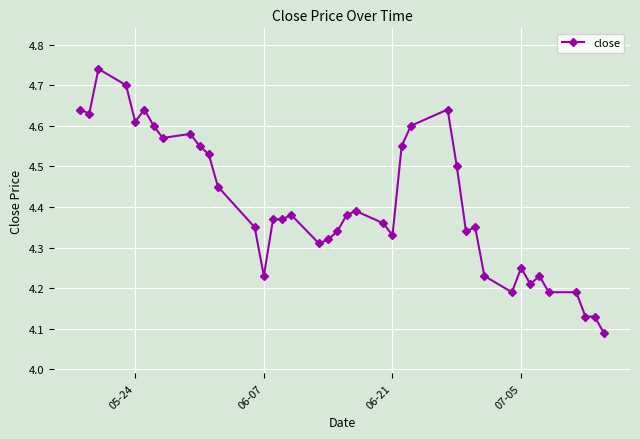

How many values are between 4 and 5?

40